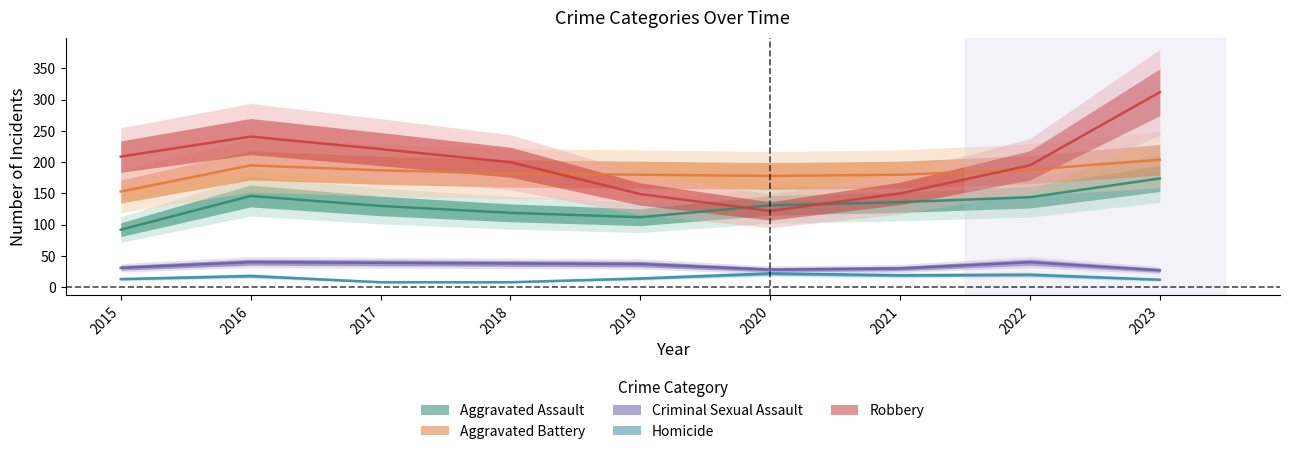

Where is Aggravated Battery nearest to the value 178?

2020